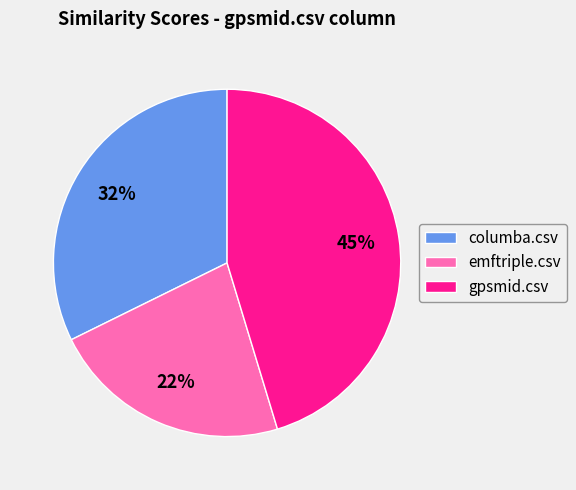

Rank the categories by value from lowest to highest.

emftriple.csv, columba.csv, gpsmid.csv